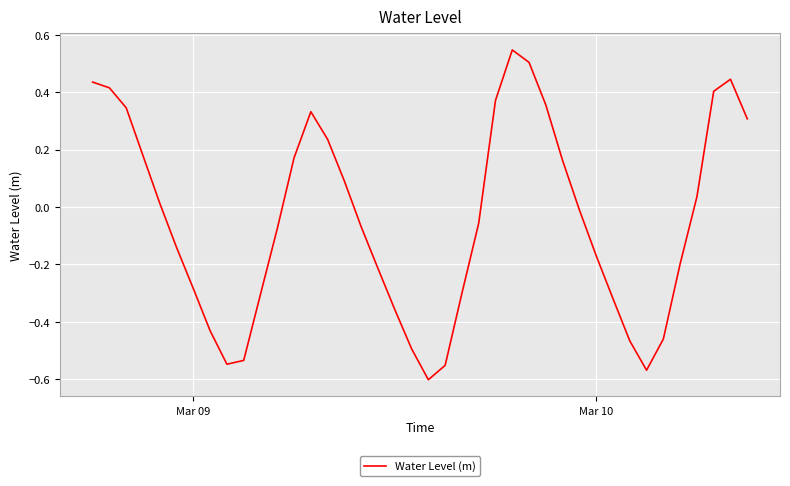

How many values exceed 0?

18